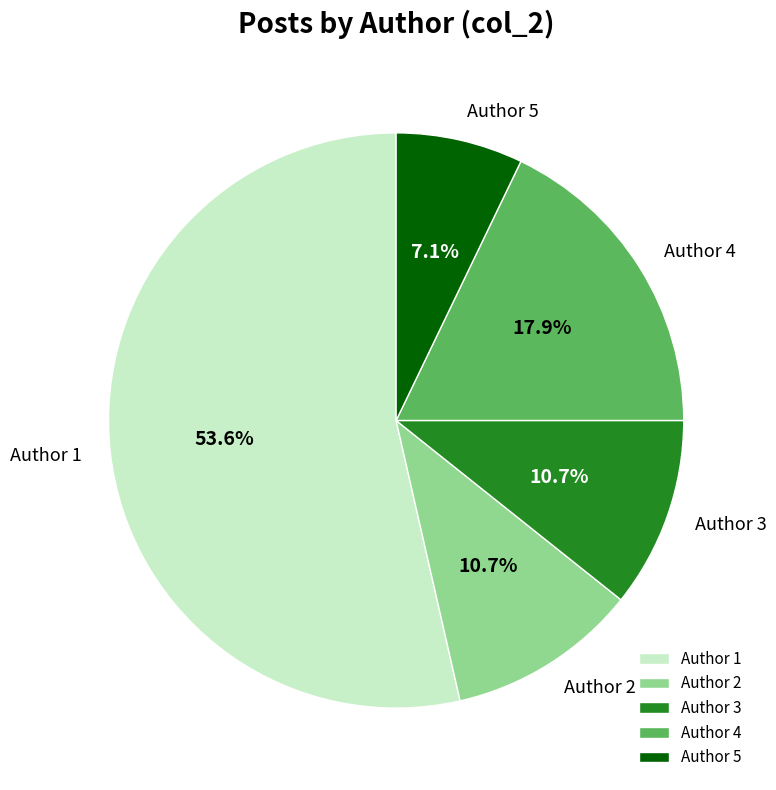

What is the largest slice in the pie chart?

Author 1